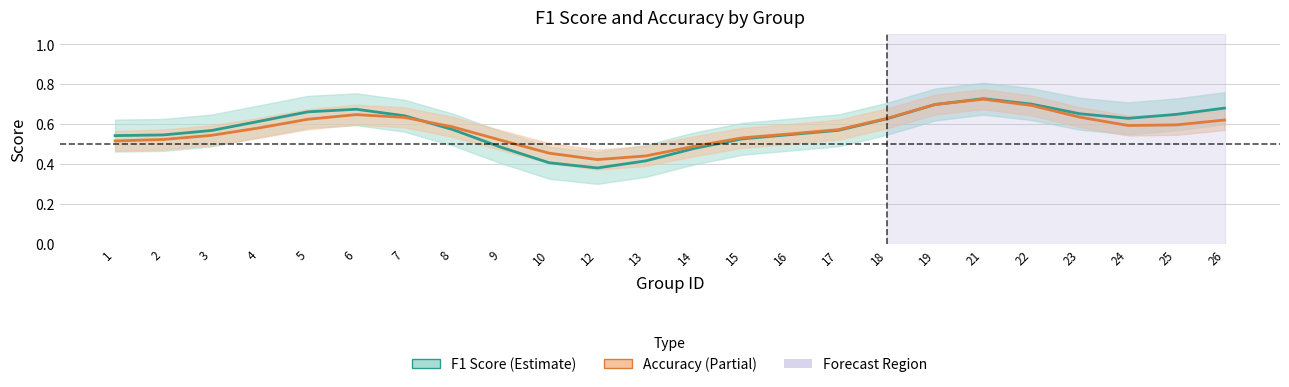

At how many categories does at least one series exceed 0?

24